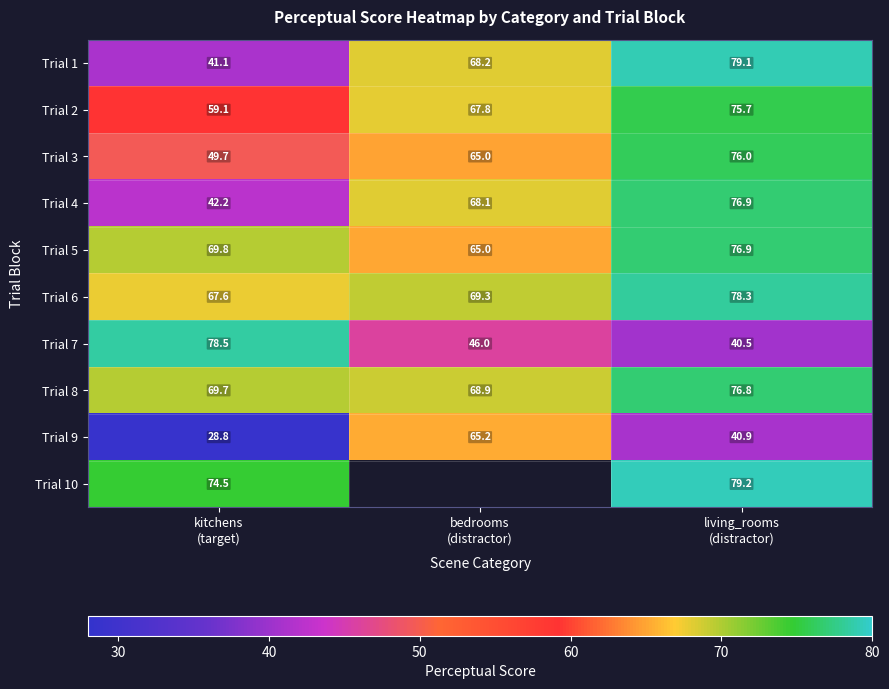

How many data points in Trial 5 are above 69?

2